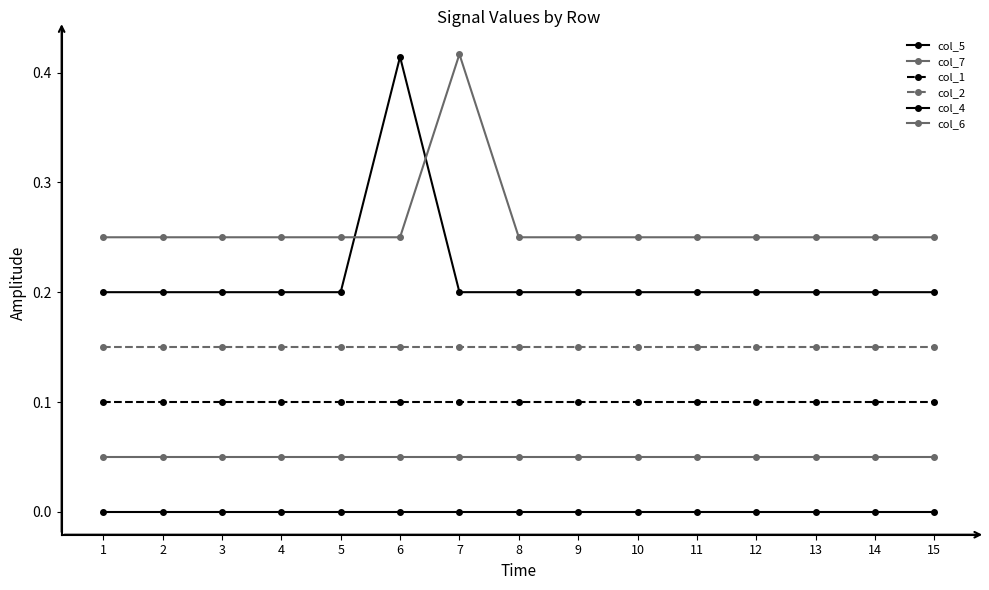

Rank the series by their average value, from lowest to highest.

col_5, col_7, col_1, col_2, col_4, col_6